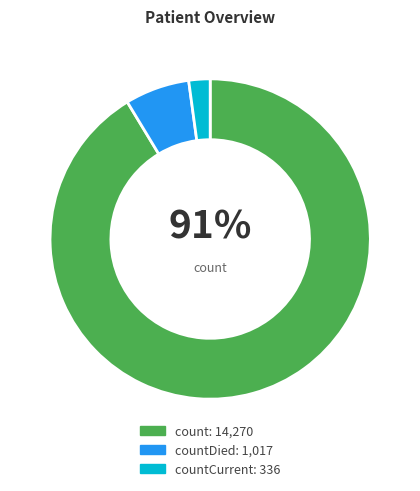

Is there any slice that represents more than half of the pie?

Yes